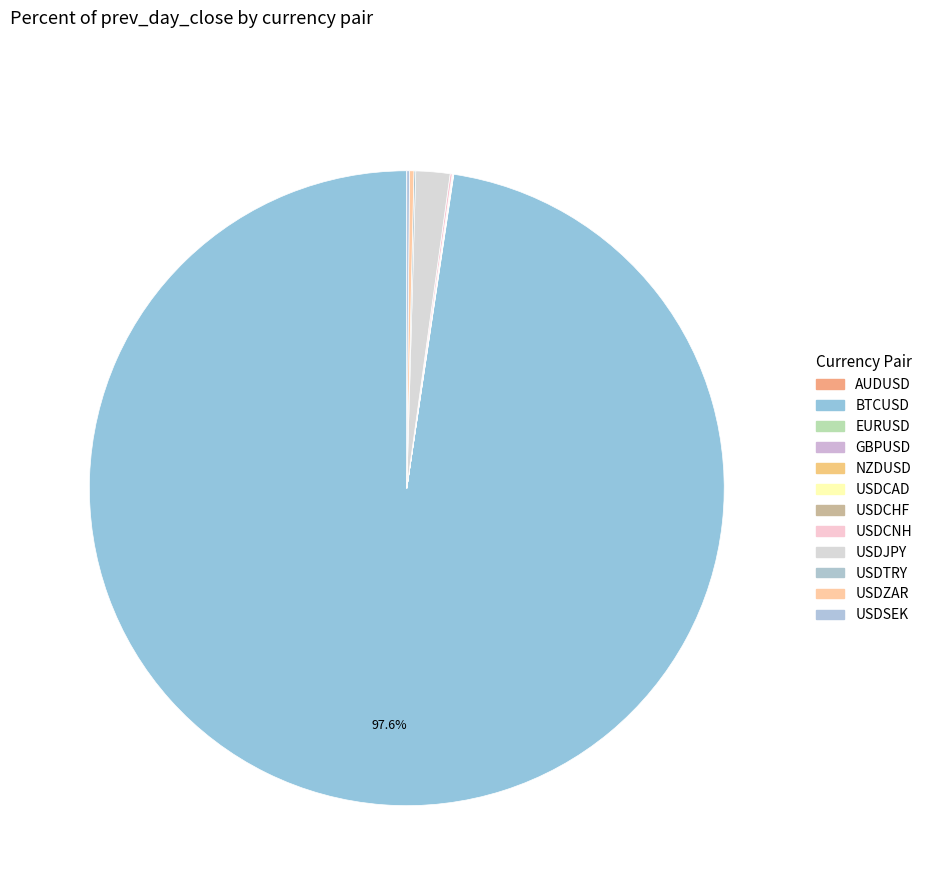

Combined, do EURUSD and USDSEK account for over 50%?

No